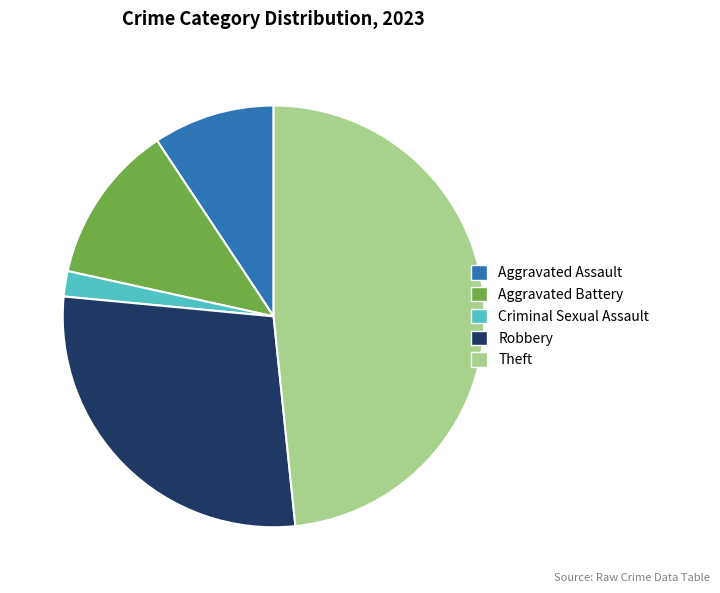

Combined, do Aggravated Battery and Criminal Sexual Assault account for over 50%?

No